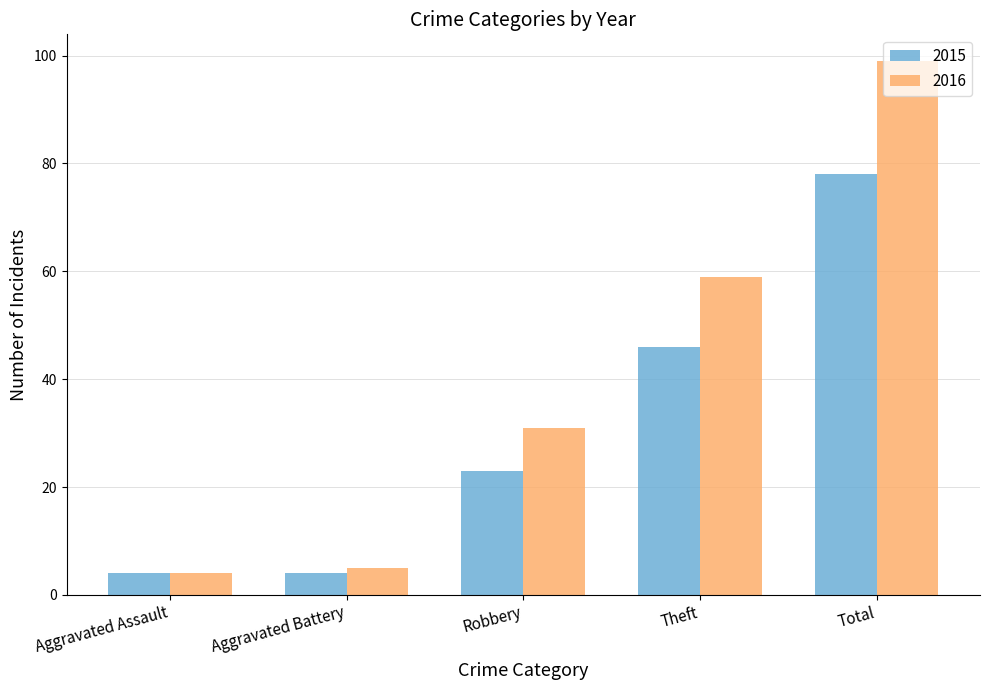

Is it true that 2016 equals 4 at Aggravated Assault?

True